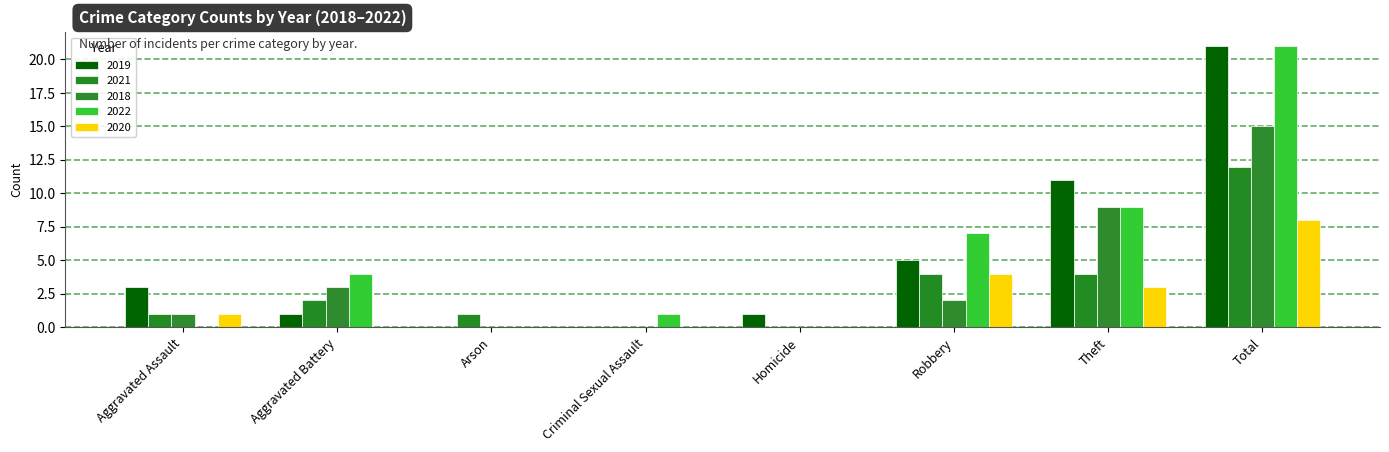

Reading left to right, what are all the values shown in this chart?

2019: Aggravated Assault=3	Aggravated Battery=1	Arson=0	Criminal Sexual Assault=0	Homicide=1	Robbery=5	Theft=11	Total=21
2021: Aggravated Assault=1	Aggravated Battery=2	Arson=1	Criminal Sexual Assault=0	Homicide=0	Robbery=4	Theft=4	Total=12
2018: Aggravated Assault=1	Aggravated Battery=3	Arson=0	Criminal Sexual Assault=0	Homicide=0	Robbery=2	Theft=9	Total=15
2022: Aggravated Assault=0	Aggravated Battery=4	Arson=0	Criminal Sexual Assault=1	Homicide=0	Robbery=7	Theft=9	Total=21
2020: Aggravated Assault=1	Aggravated Battery=0	Arson=0	Criminal Sexual Assault=0	Homicide=0	Robbery=4	Theft=3	Total=8